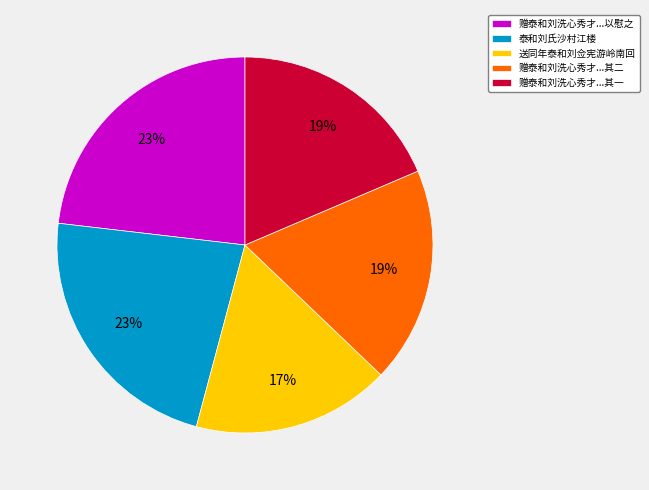

What is the smallest slice in the pie chart?

送同年泰和刘佥宪游岭南回